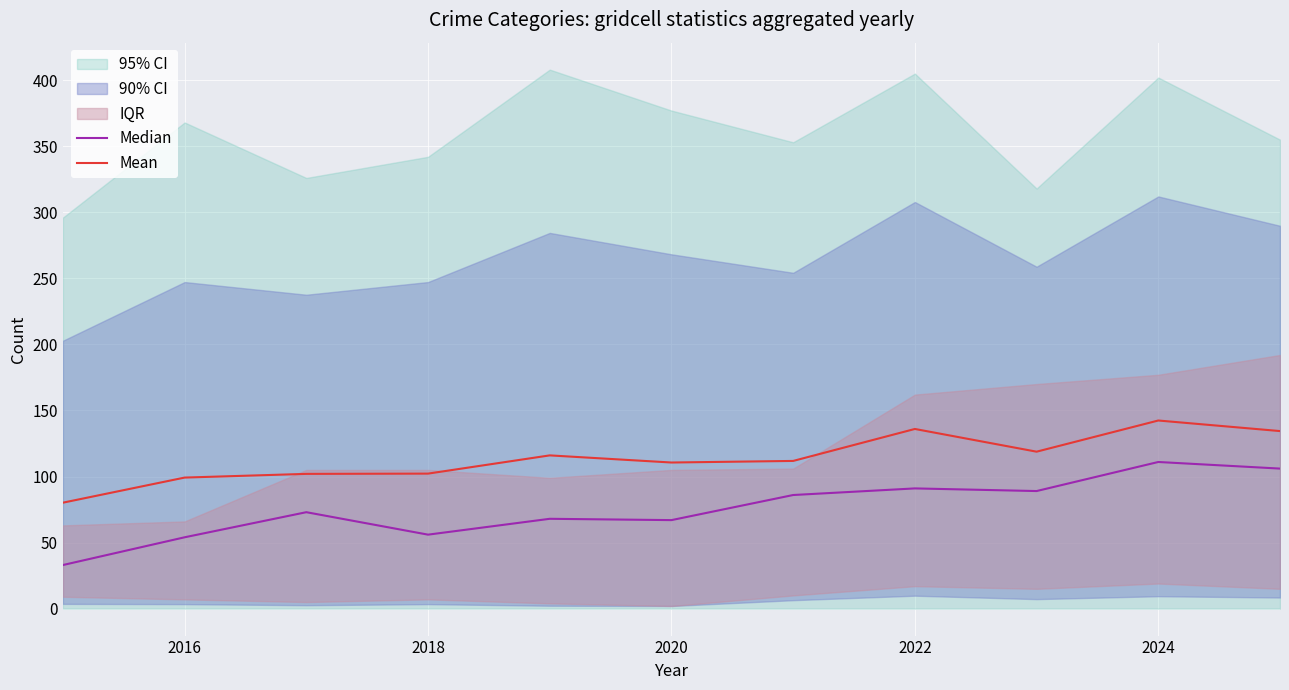

Read the Mean value at 2022.

136.0